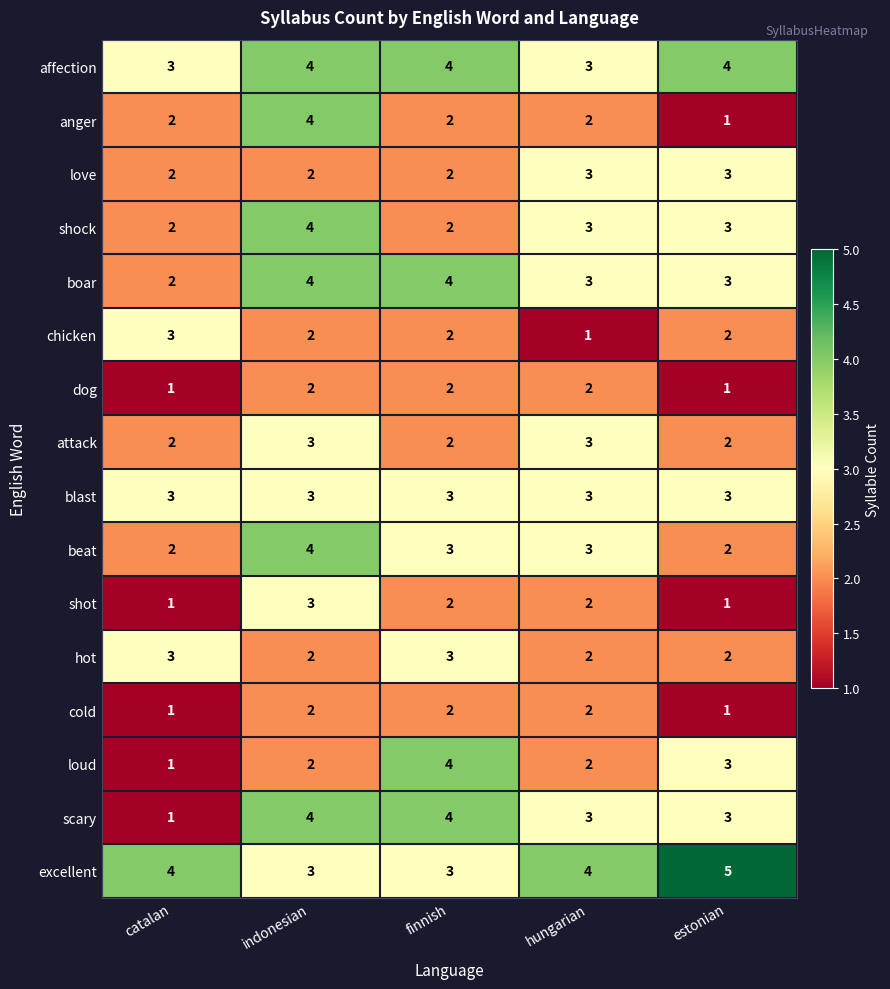

What is the sum of all excellent values?

19